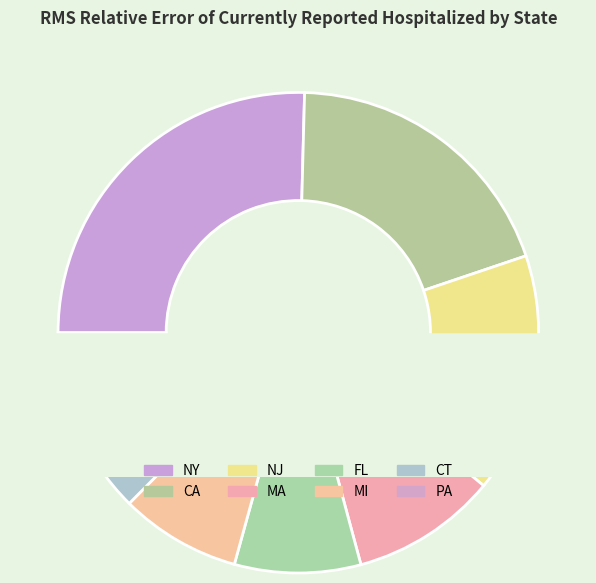

How much of the chart is everything except CT?

94.9%